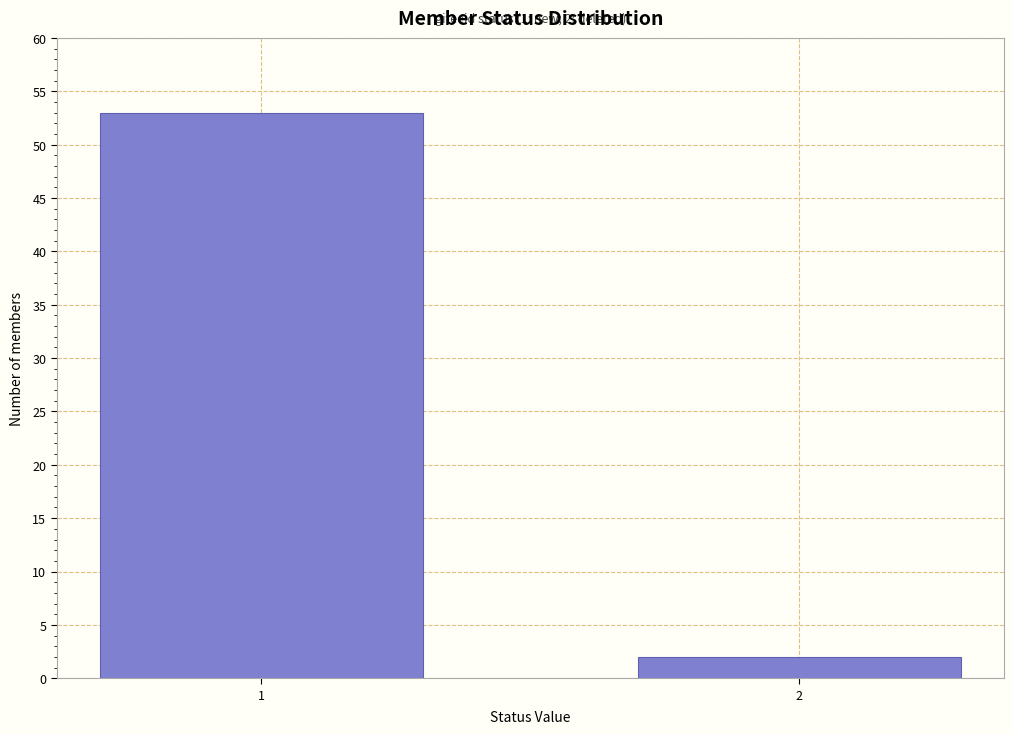

Reading right to left, what are all the values shown in this chart?

2	53